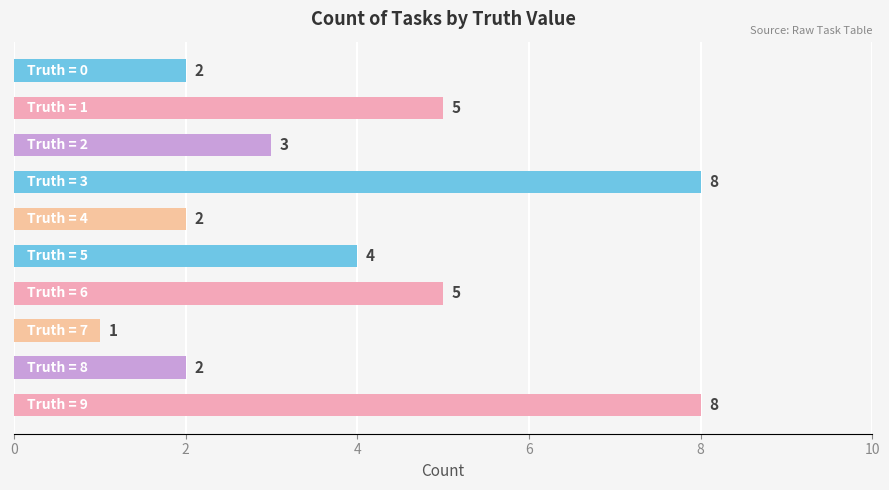

What is the greatest value displayed?

8